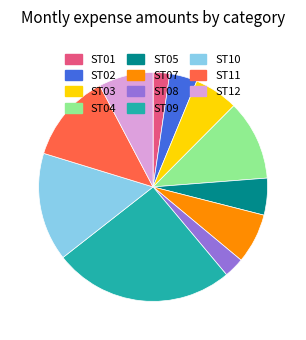

Is it true that ST03 is 6% of the pie?

True